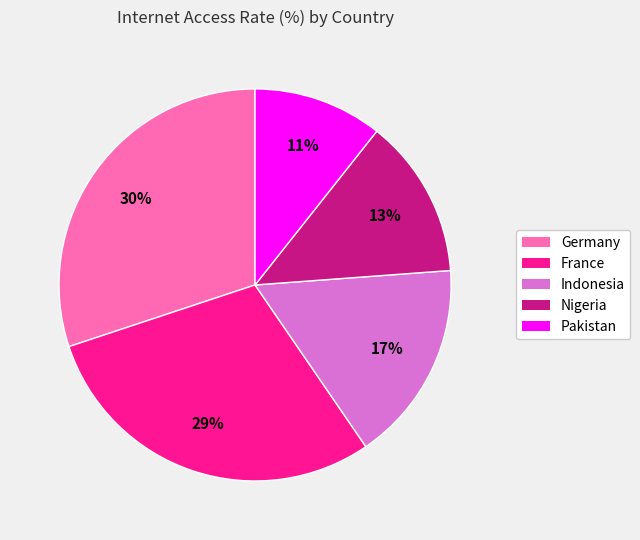

The Nigeria slice represents 8% of the pie. True or false?

False